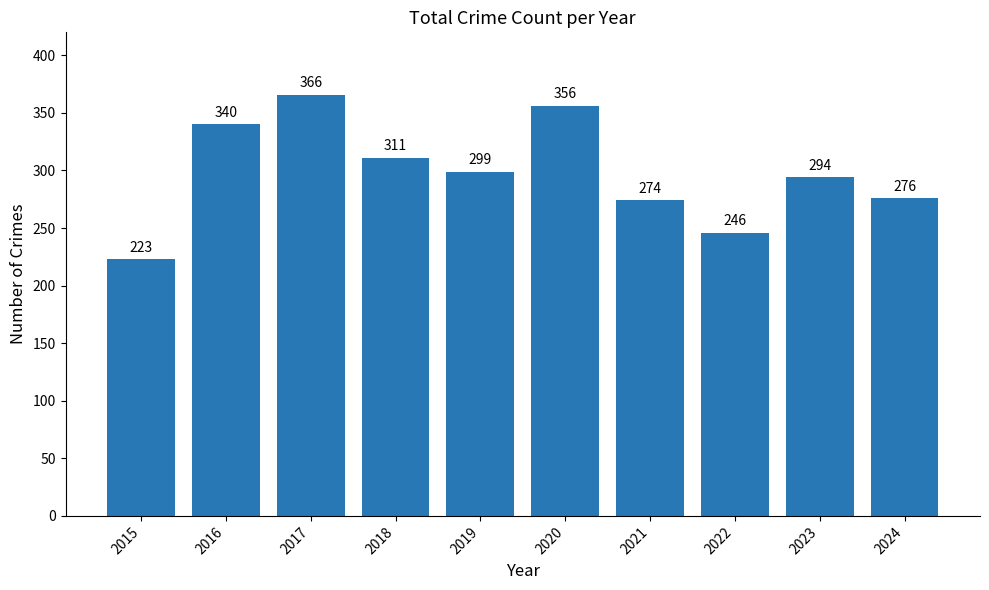

Rank the categories by value from lowest to highest.

2015, 2022, 2021, 2024, 2023, 2019, 2018, 2016, 2020, 2017